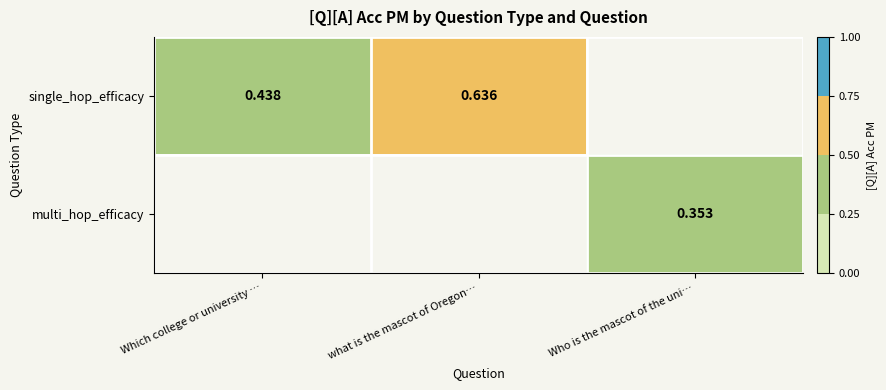

List the series in order of their overall mean, lowest first.

single_hop_efficacy, multi_hop_efficacy